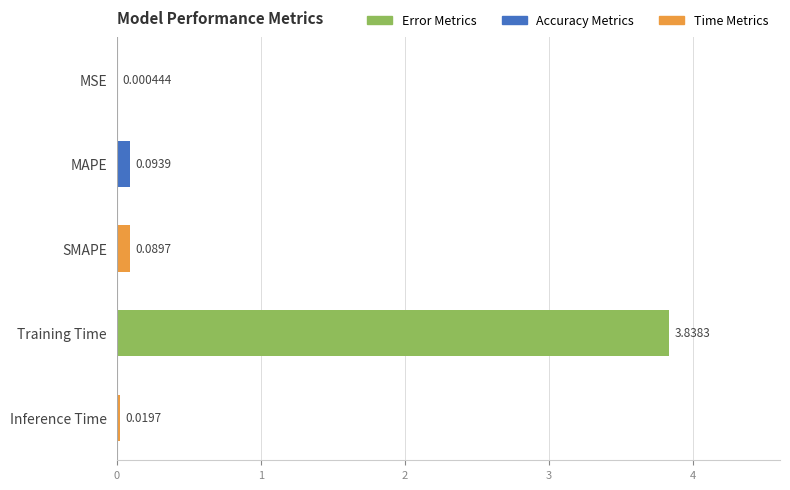

At which label is the value closest to 1?

MAPE